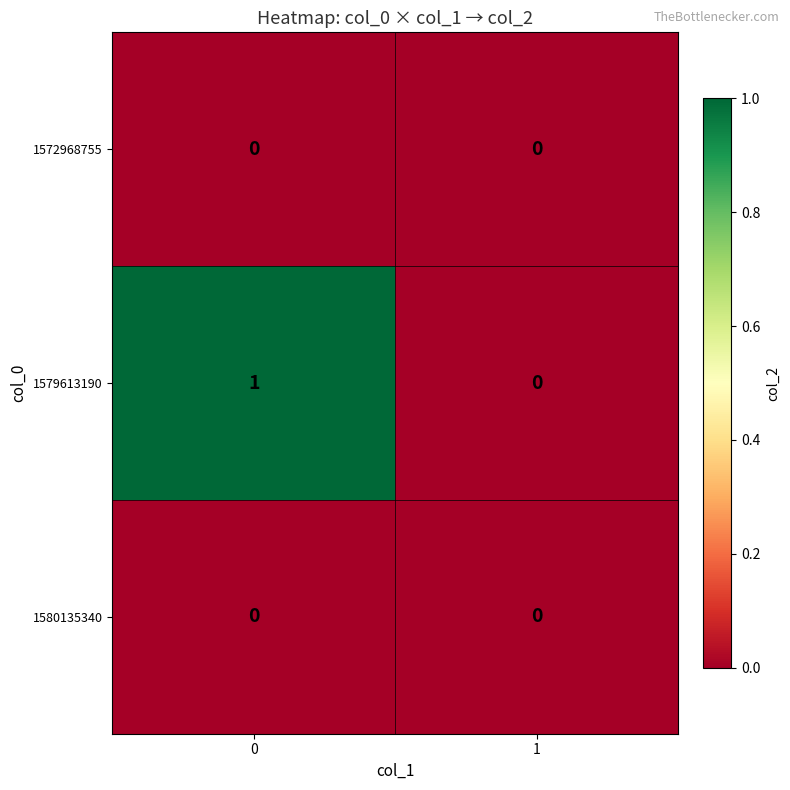

How many series are shown in this chart?

3